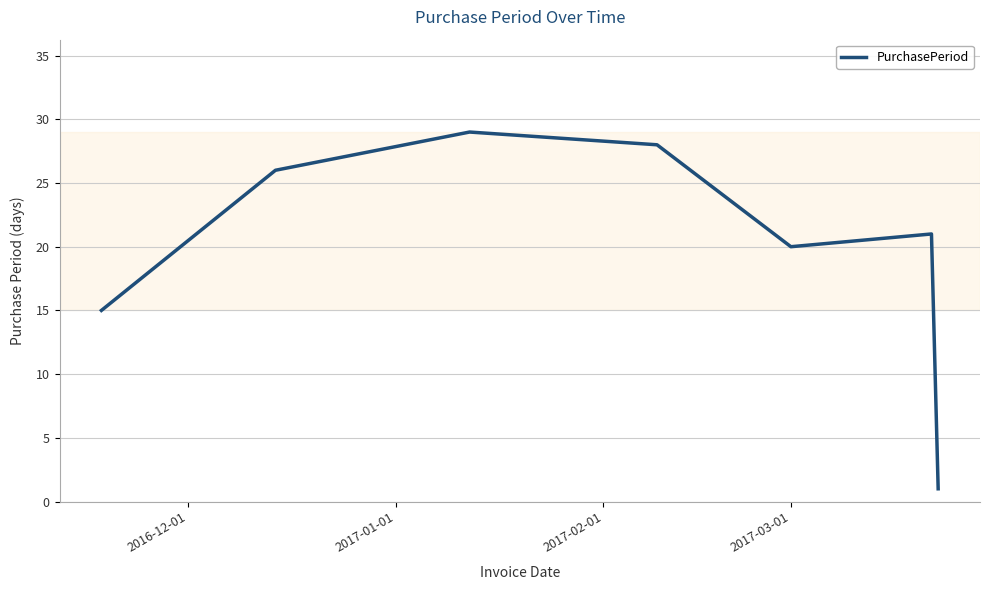

What is the minimum value shown in the chart?

1